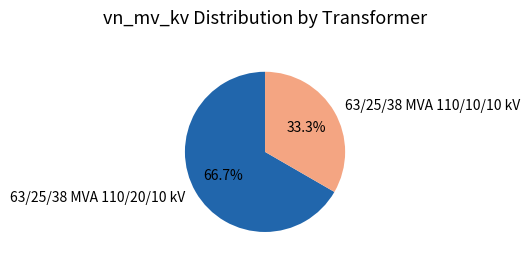

The 63/25/38 MVA 110/10/10 kV slice represents 33% of the pie. True or false?

True